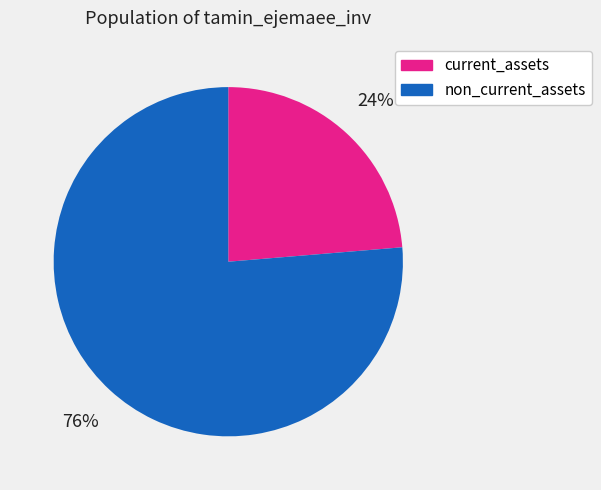

Is there a majority slice in this chart?

Yes